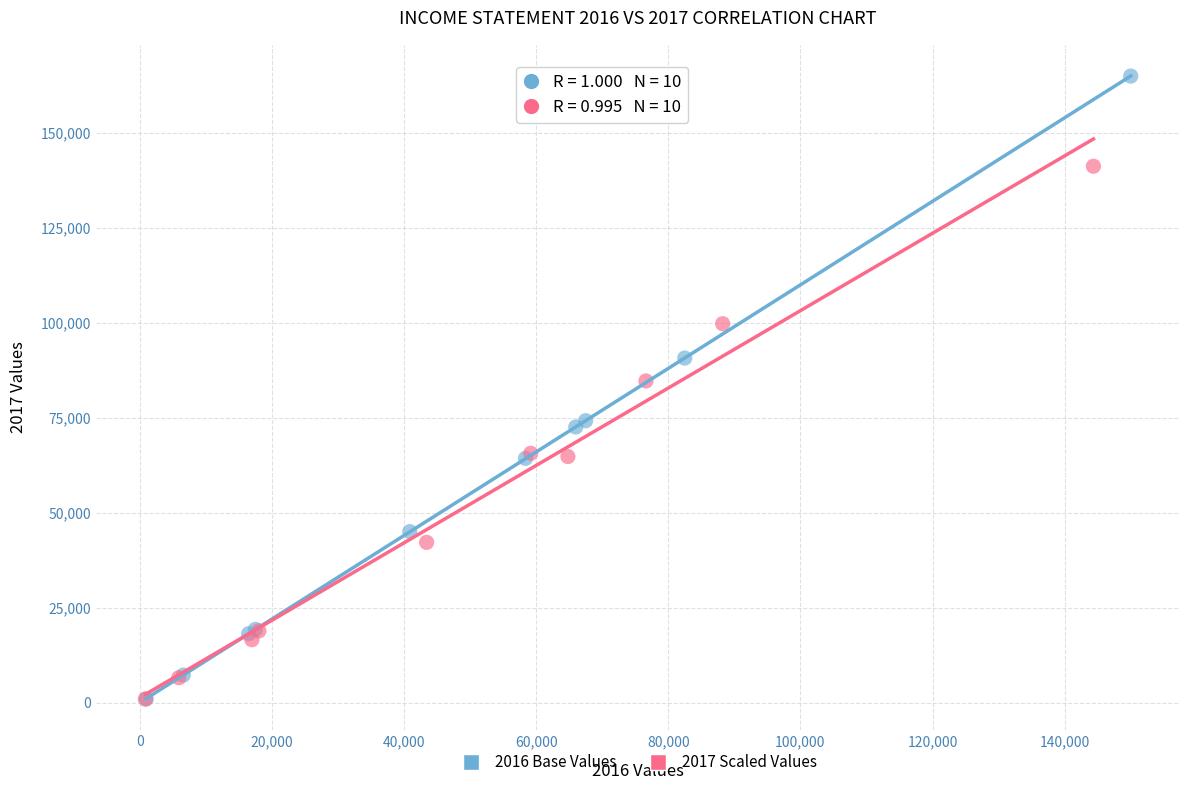

Which series contains the highest Y value?

2016 Base Values